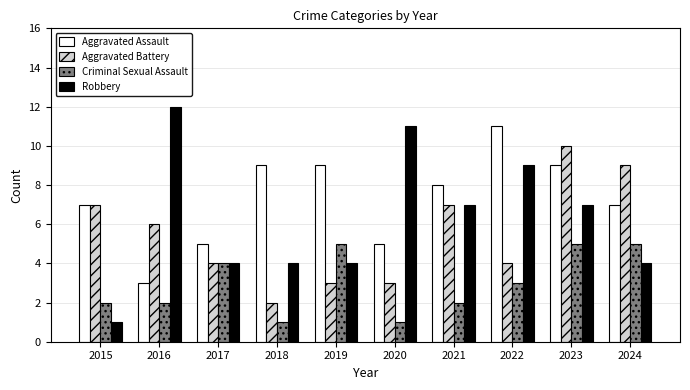

What is the approximate value of Aggravated Assault at 2023?

9